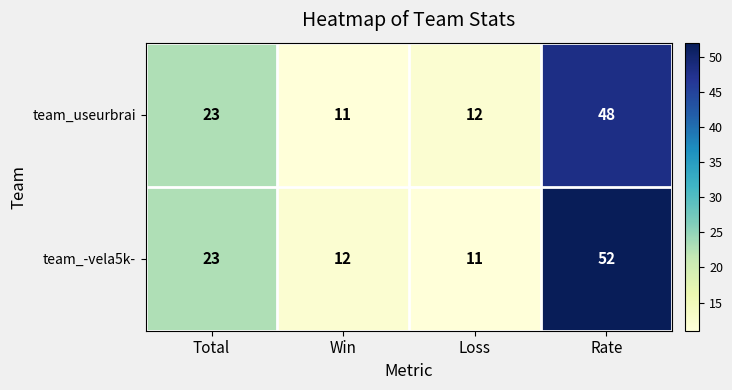

Reading left to right, extract all data points from this chart.

team_useurbrai: 23	11	12	48
team_-vela5k-: 23	12	11	52